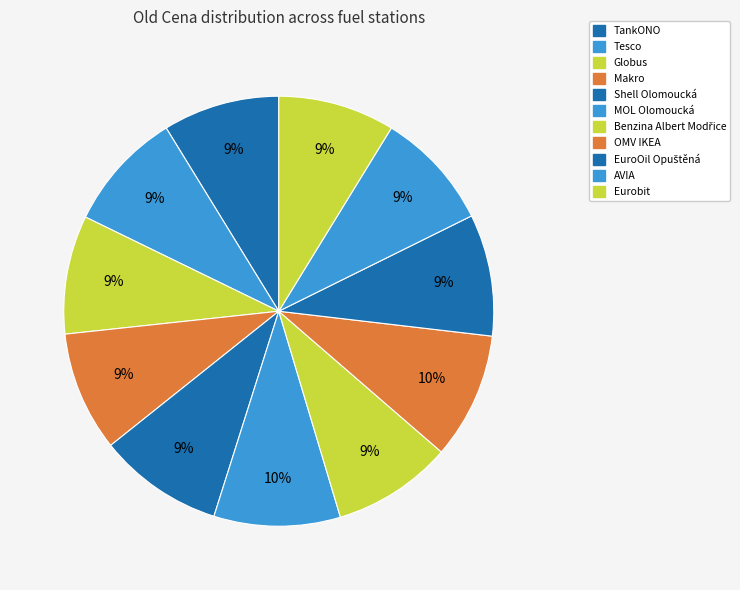

Combined, what portion of the pie is Benzina Albert Modřice and Eurobit?

17.8%